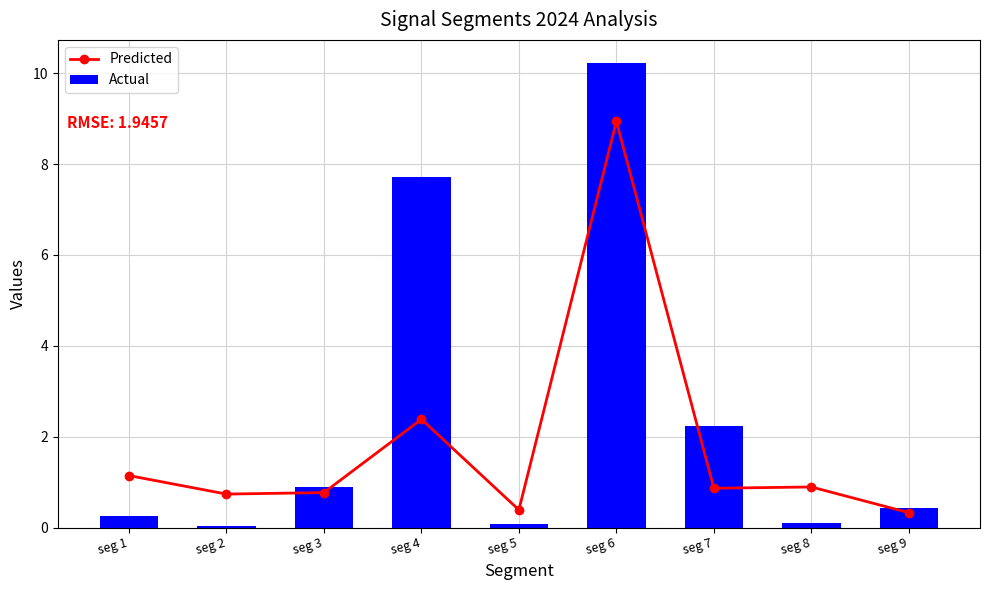

What is the difference between the highest and lowest values at seg 5?

0.3